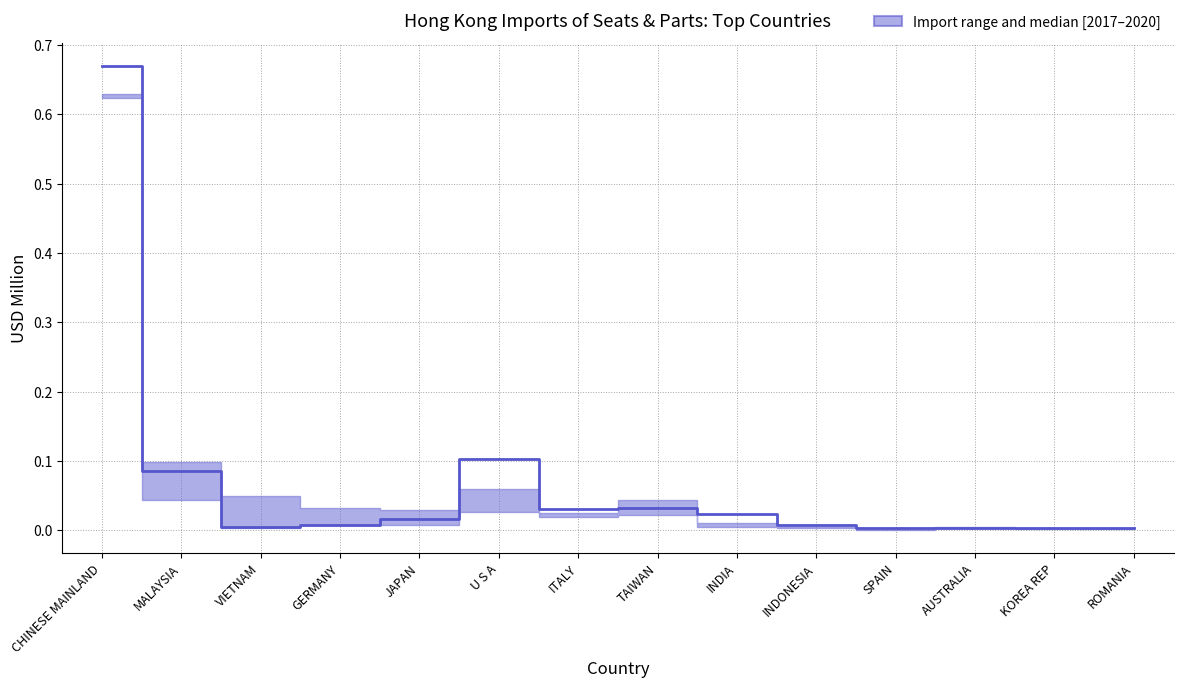

True or false: the data shows 0.0 at TAIWAN.

False